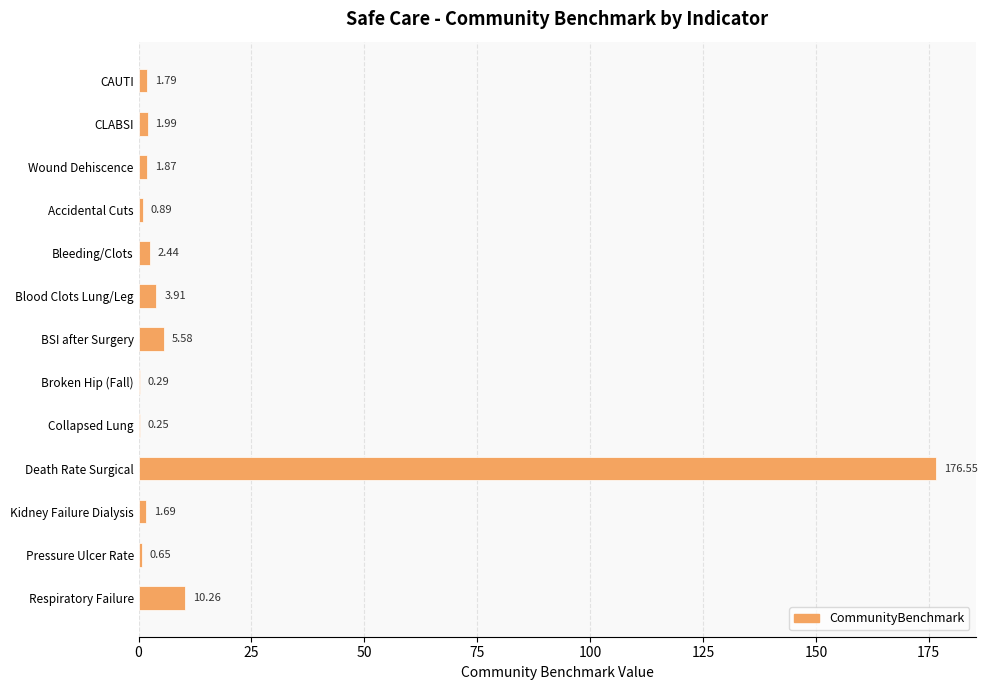

Between Collapsed Lung and Death Rate Surgical, which is larger?

Death Rate Surgical